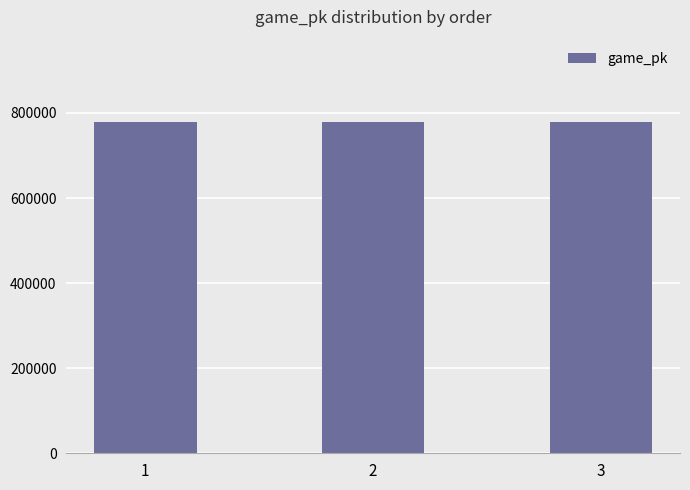

What is the approximate value at 1, to the nearest 50?

777650